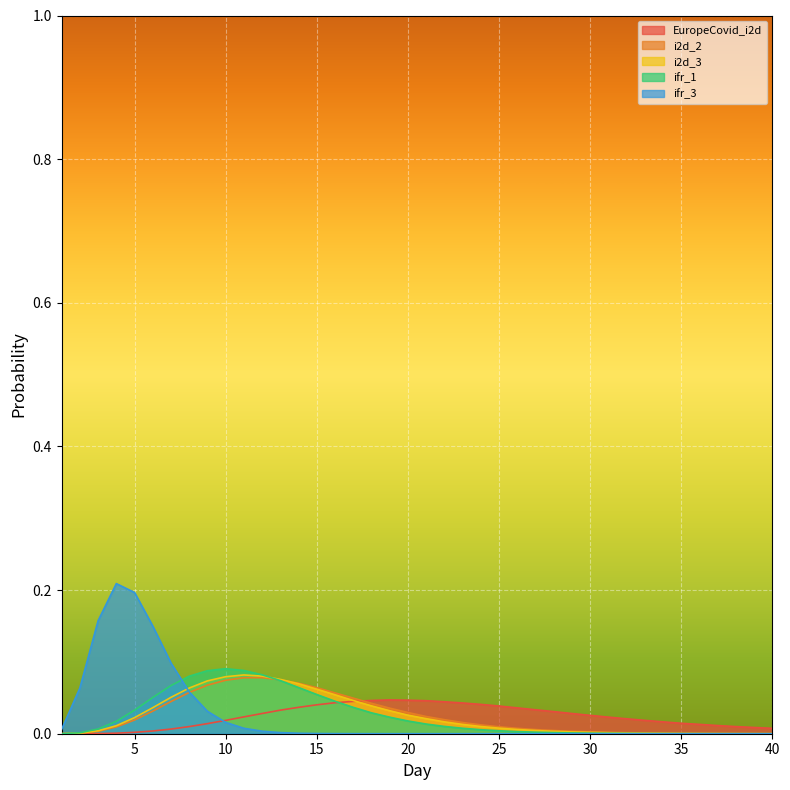

Reading left to right, what are all the values shown in this chart?

EuropeCovid_i2d: 1=0.0	2=0.0	3=0.0	4=0.0	5=0.0	6=0.0	7=0.0	8=0.0	9=0.0	10=0.0	11=0.0	12=0.0	13=0.0	14=0.0	15=0.0	16=0.0	17=0.0	18=0.0	19=0.0	20=0.0	21=0.0	22=0.0	23=0.0	24=0.0	25=0.0	26=0.0	27=0.0	28=0.0	29=0.0	30=0.0	31=0.0	32=0.0	33=0.0	34=0.0	35=0.0	36=0.0	37=0.0	38=0.0	39=0.0	40=0.0
i2d_2: 1=0.0	2=0.0	3=0.0	4=0.0	5=0.0	6=0.0	7=0.0	8=0.1	9=0.1	10=0.1	11=0.1	12=0.1	13=0.1	14=0.1	15=0.1	16=0.1	17=0.0	18=0.0	19=0.0	20=0.0	21=0.0	22=0.0	23=0.0	24=0.0	25=0.0	26=0.0	27=0.0	28=0.0	29=0.0	30=0.0	31=0.0	32=0.0	33=0.0	34=0.0	35=0.0	36=0.0	37=0.0	38=0.0	39=0.0	40=0.0
i2d_3: 1=0.0	2=0.0	3=0.0	4=0.0	5=0.0	6=0.0	7=0.1	8=0.1	9=0.1	10=0.1	11=0.1	12=0.1	13=0.1	14=0.1	15=0.1	16=0.1	17=0.0	18=0.0	19=0.0	20=0.0	21=0.0	22=0.0	23=0.0	24=0.0	25=0.0	26=0.0	27=0.0	28=0.0	29=0.0	30=0.0	31=0.0	32=0.0	33=0.0	34=0.0	35=0.0	36=0.0	37=0.0	38=0.0	39=0.0	40=0.0
ifr_1: 1=0.0	2=0.0	3=0.0	4=0.0	5=0.0	6=0.1	7=0.1	8=0.1	9=0.1	10=0.1	11=0.1	12=0.1	13=0.1	14=0.1	15=0.1	16=0.0	17=0.0	18=0.0	19=0.0	20=0.0	21=0.0	22=0.0	23=0.0	24=0.0	25=0.0	26=0.0	27=0.0	28=0.0	29=0.0	30=0.0	31=0.0	32=0.0	33=0.0	34=0.0	35=0.0	36=0.0	37=0.0	38=0.0	39=0.0	40=0.0
ifr_3: 1=0.0	2=0.1	3=0.2	4=0.2	5=0.2	6=0.1	7=0.1	8=0.1	9=0.0	10=0.0	11=0.0	12=0.0	13=0.0	14=0.0	15=0.0	16=0.0	17=0.0	18=0.0	19=0.0	20=0.0	21=0.0	22=0.0	23=0.0	24=0.0	25=0.0	26=0.0	27=0.0	28=0.0	29=0.0	30=0.0	31=0.0	32=0.0	33=0.0	34=0.0	35=0.0	36=0.0	37=0.0	38=0.0	39=0.0	40=0.0